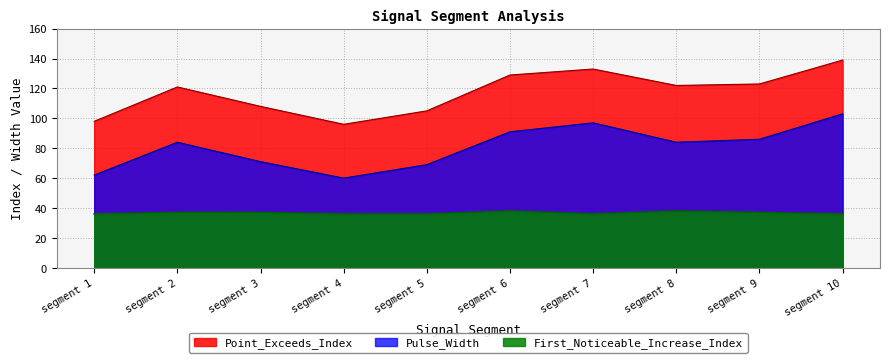

Rank the series by their maximum value, from highest to lowest.

Point_Exceeds_Index, Pulse_Width, First_Noticeable_Increase_Index